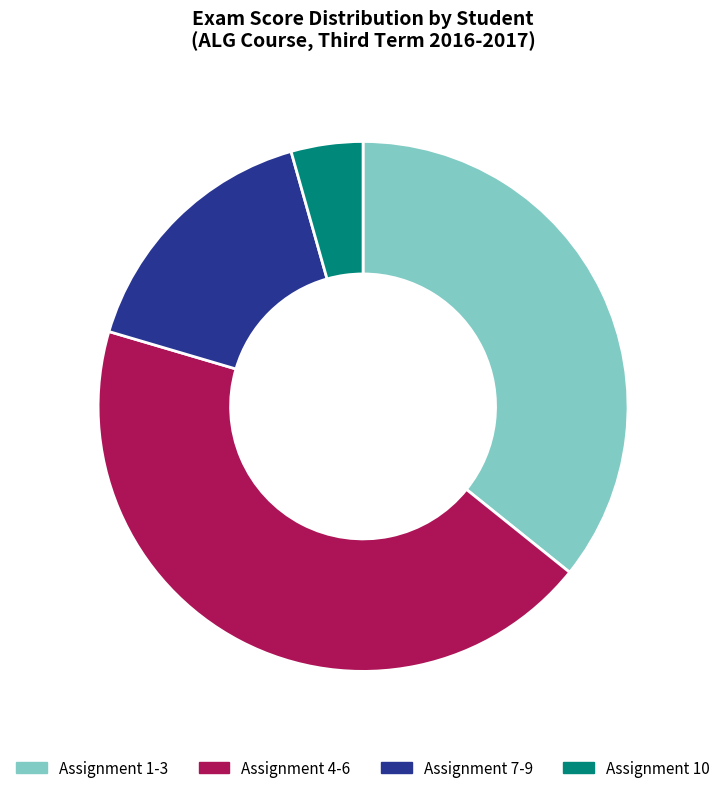

The Assignment 10 slice represents 4% of the pie. True or false?

True